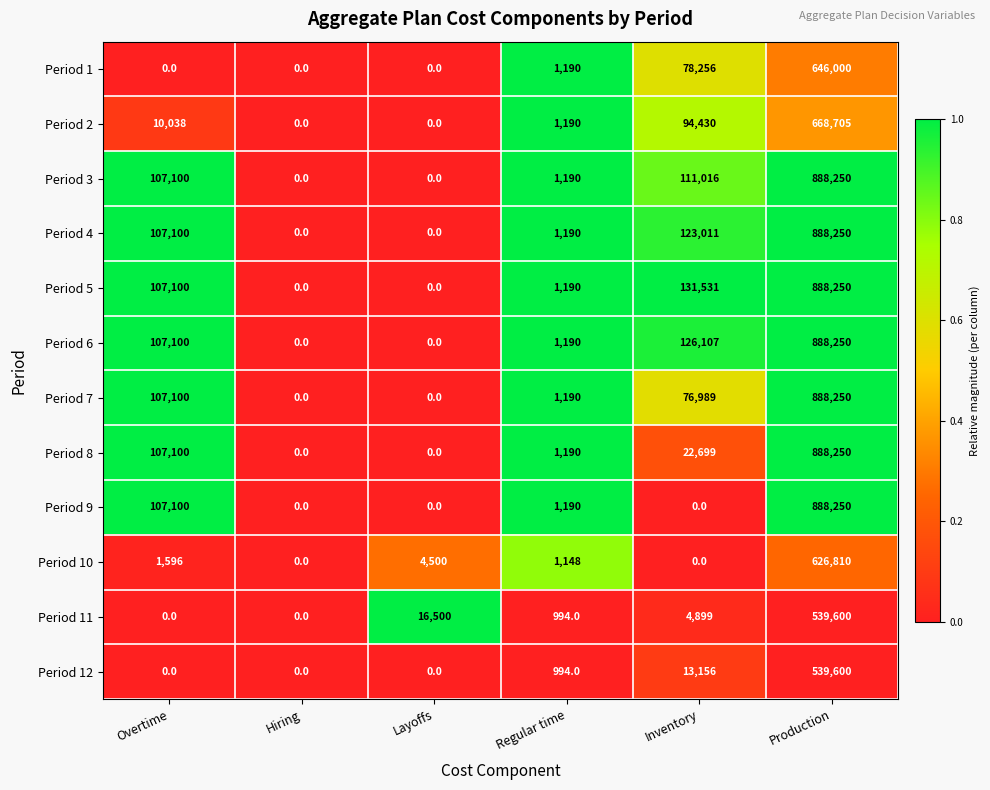

What is the spread (max minus min) of values at Regular time?

196